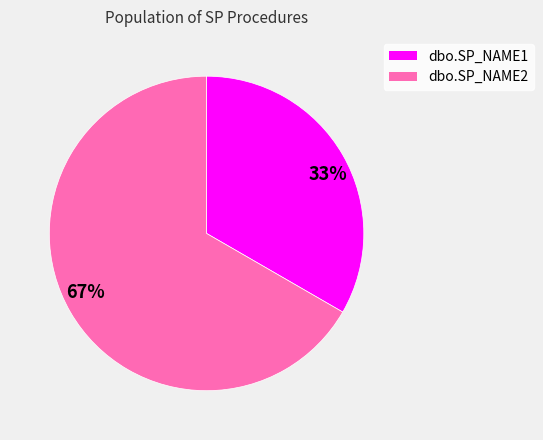

Rank the categories by value from lowest to highest.

dbo.SP_NAME1, dbo.SP_NAME2